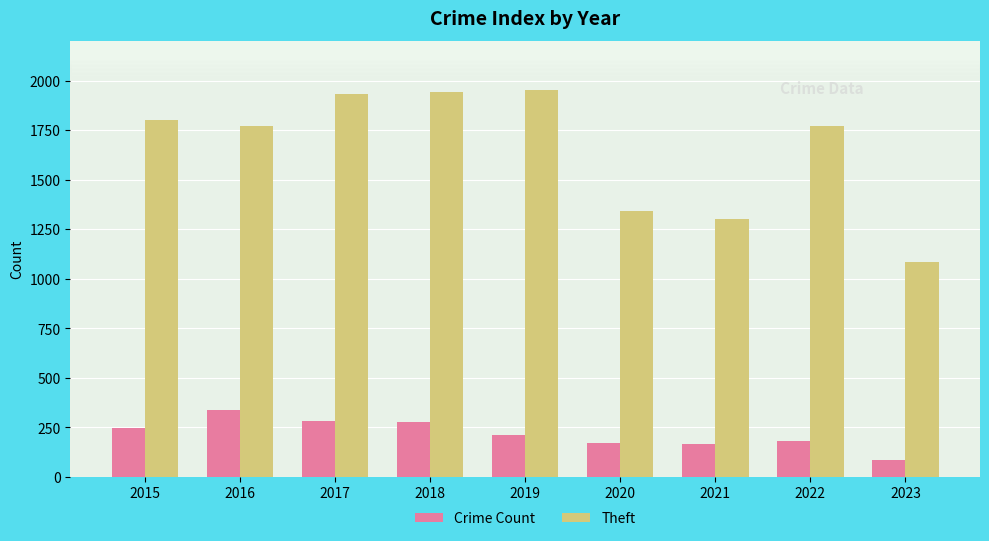

Count the number of data series in this chart.

2